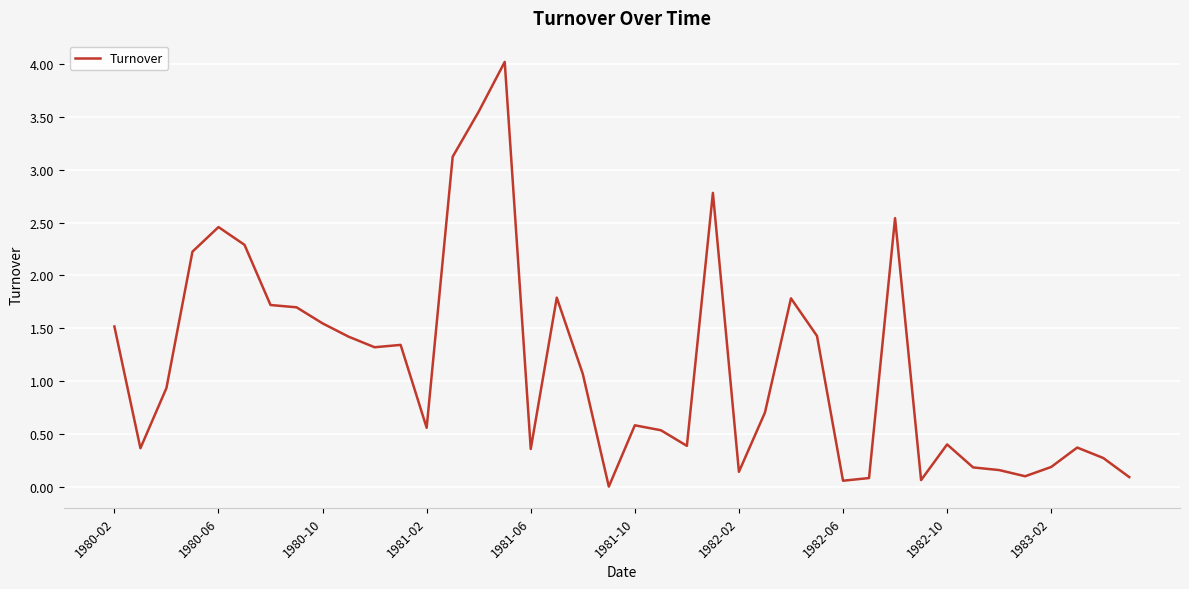

How many lines are shown in the chart?

1